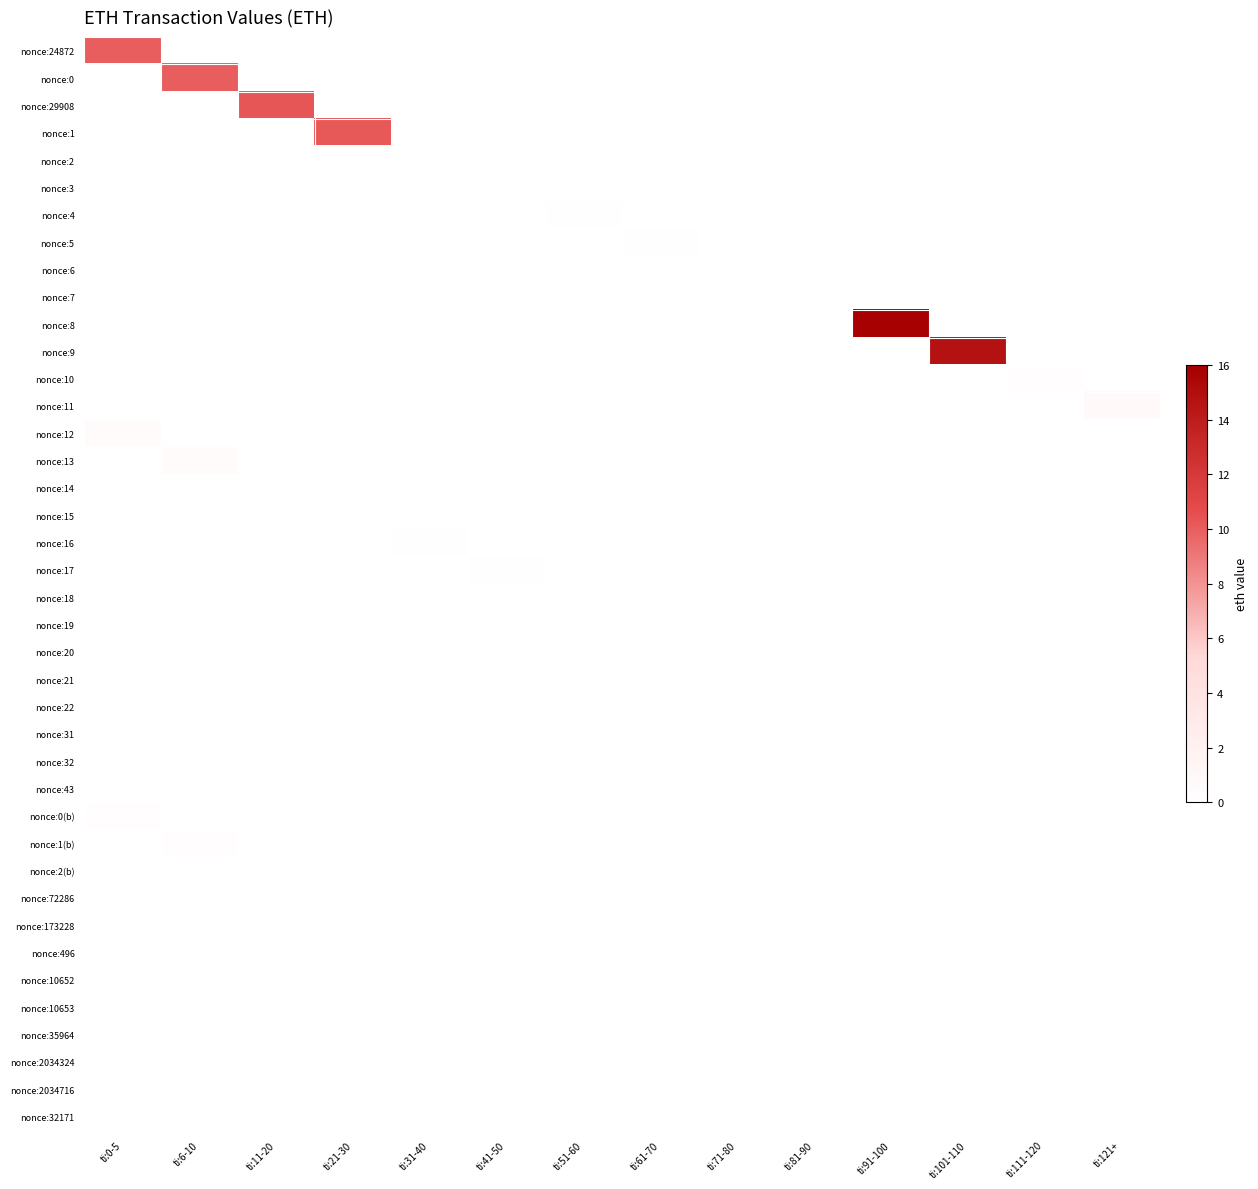

What is the spread (max minus min) of values at ti:91-100?

15.8